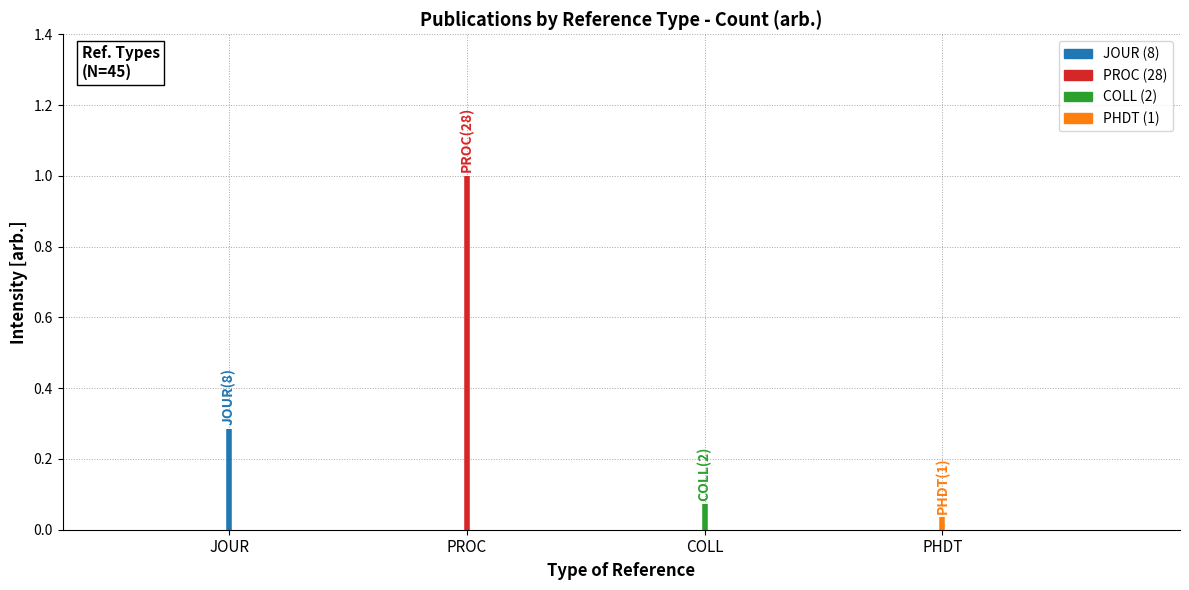

Rank the categories by value from lowest to highest.

PHDT, COLL, JOUR, PROC